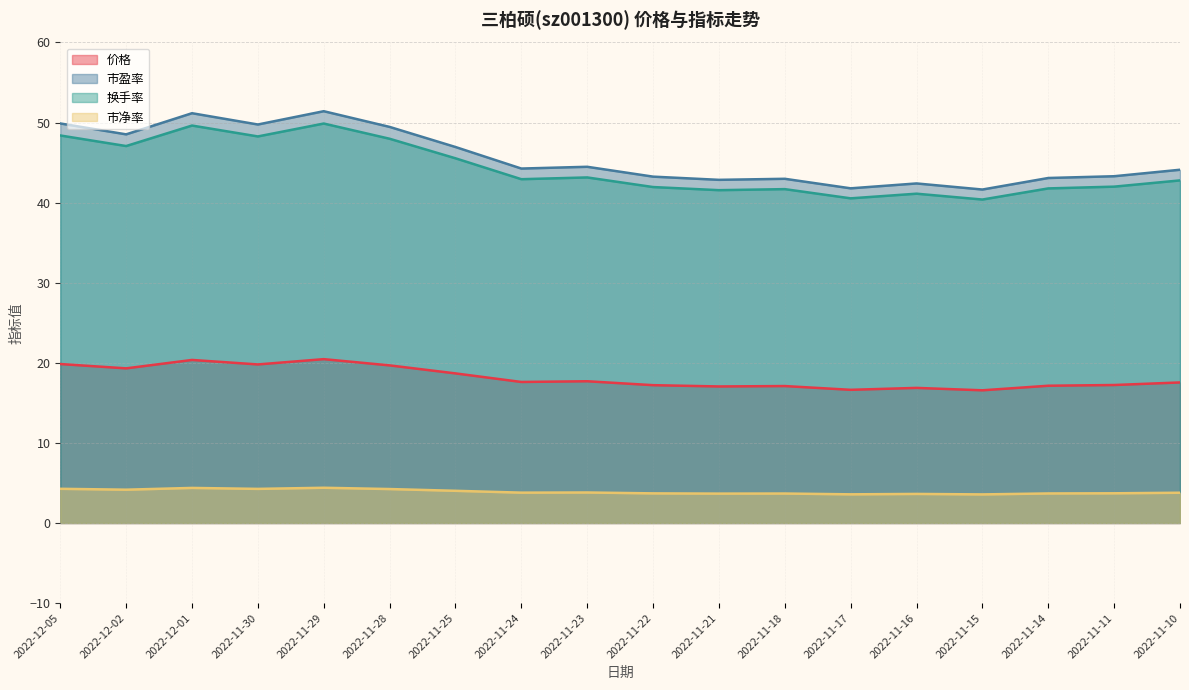

What is the total value across all series at 2022-11-10?

108.2